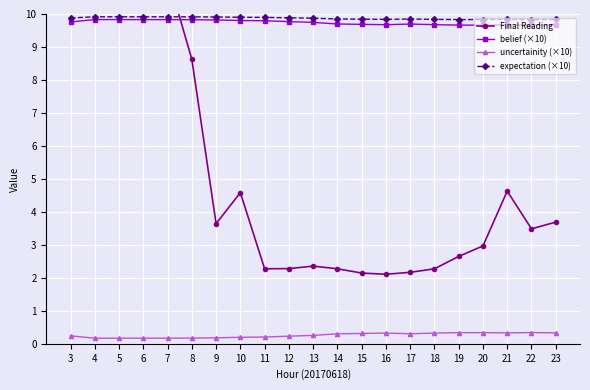

At which label does belief (×10) reach its peak?

4